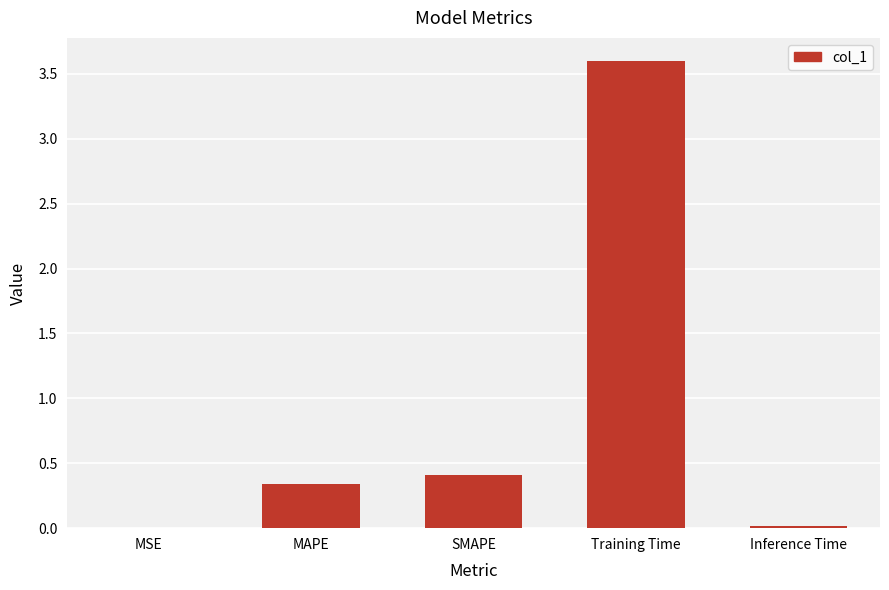

Which has a higher value, MSE or SMAPE?

SMAPE